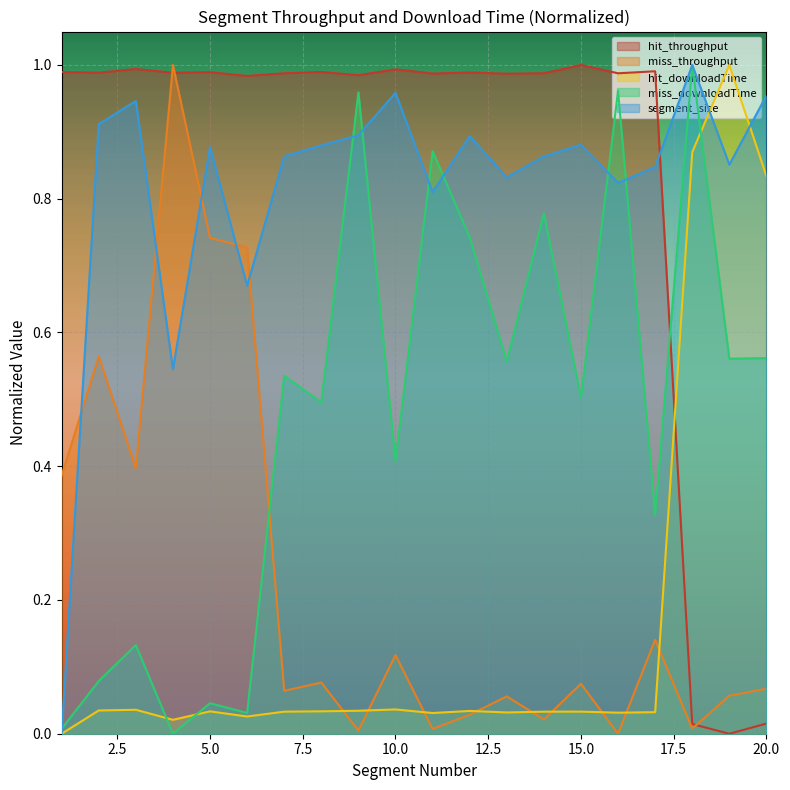

Is it true that miss_downloadTime equals 1.8 at 18?

False